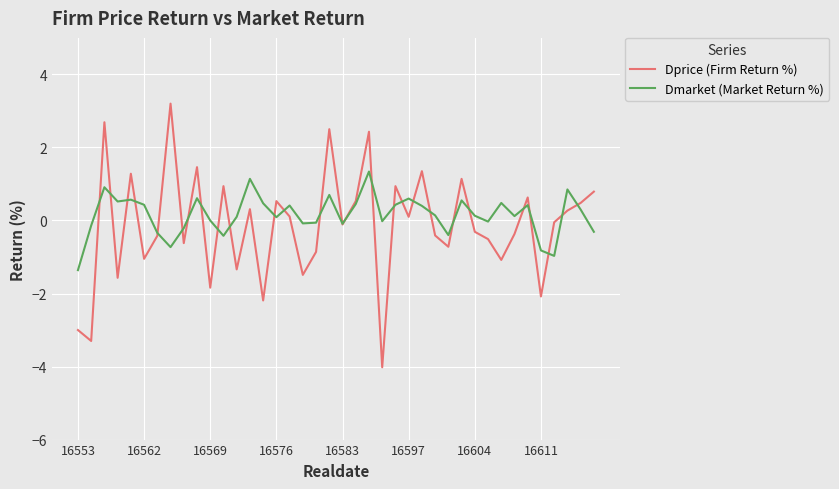

Rank the series by their average value, from lowest to highest.

Dprice (Firm Return %), Dmarket (Market Return %)